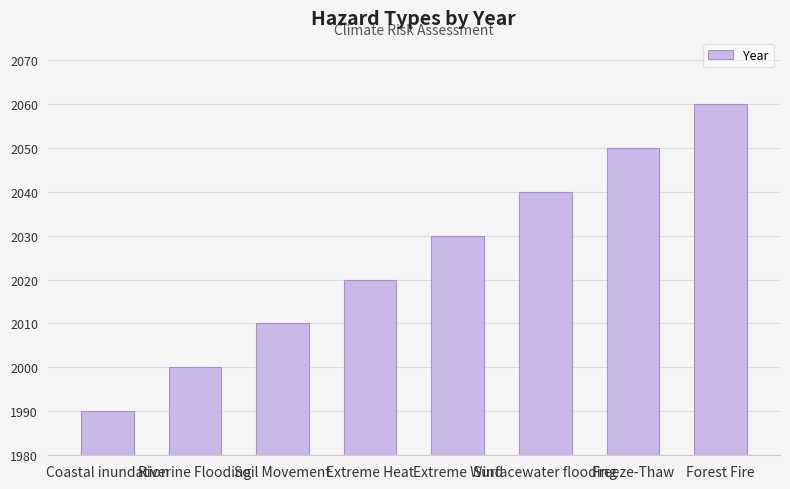

What is the difference between the maximum and minimum values?

70